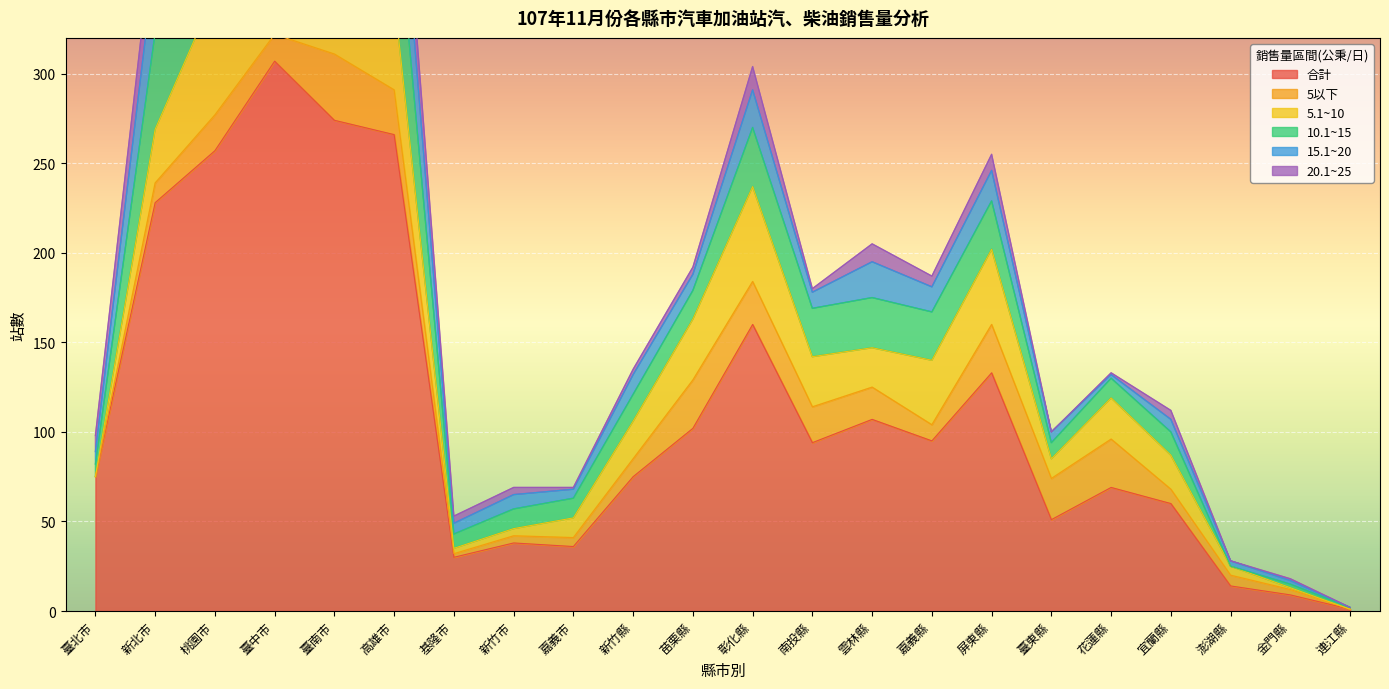

Reading left to right, extract all data points from this chart.

合計: 臺北市=75	新北市=228	桃園市=257	臺中市=307	臺南市=274	高雄市=266	基隆市=30	新竹市=38	嘉義市=36	新竹縣=75	苗栗縣=102	彰化縣=160	南投縣=94	雲林縣=107	嘉義縣=95	屏東縣=133	臺東縣=51	花蓮縣=69	宜蘭縣=60	澎湖縣=14	金門縣=9	連江縣=1
5以下: 臺北市=0	新北市=11	桃園市=20	臺中市=15	臺南市=37	高雄市=25	基隆市=2	新竹市=4	嘉義市=5	新竹縣=10	苗栗縣=27	彰化縣=24	南投縣=20	雲林縣=18	嘉義縣=9	屏東縣=27	臺東縣=23	花蓮縣=27	宜蘭縣=8	澎湖縣=6	金門縣=3	連江縣=0
5.1~10: 臺北市=0	新北市=30	桃園市=68	臺中市=81	臺南市=83	高雄市=52	基隆市=3	新竹市=4	嘉義市=11	新竹縣=21	苗栗縣=34	彰化縣=53	南投縣=28	雲林縣=22	嘉義縣=36	屏東縣=42	臺東縣=11	花蓮縣=23	宜蘭縣=19	澎湖縣=5	金門縣=1	連江縣=0
10.1~15: 臺北市=7	新北市=54	桃園市=63	臺中市=84	臺南市=79	高雄市=67	基隆市=8	新竹市=11	嘉義市=11	新竹縣=15	苗栗縣=16	彰化縣=33	南投縣=27	雲林縣=28	嘉義縣=27	屏東縣=27	臺東縣=9	花蓮縣=11	宜蘭縣=13	澎湖縣=0	金門縣=2	連江縣=1
15.1~20: 臺北市=7	新北市=42	桃園市=36	臺中市=40	臺南市=27	高雄市=47	基隆市=6	新竹市=8	嘉義市=5	新竹縣=11	苗栗縣=9	彰化縣=21	南投縣=9	雲林縣=20	嘉義縣=14	屏東縣=17	臺東縣=6	花蓮縣=2	宜蘭縣=7	澎湖縣=3	金門縣=2	連江縣=0
20.1~25: 臺北市=9	新北市=24	桃園市=21	臺中市=26	臺南市=24	高雄市=28	基隆市=4	新竹市=4	嘉義市=1	新竹縣=3	苗栗縣=4	彰化縣=13	南投縣=2	雲林縣=10	嘉義縣=6	屏東縣=9	臺東縣=0	花蓮縣=1	宜蘭縣=5	澎湖縣=0	金門縣=1	連江縣=0